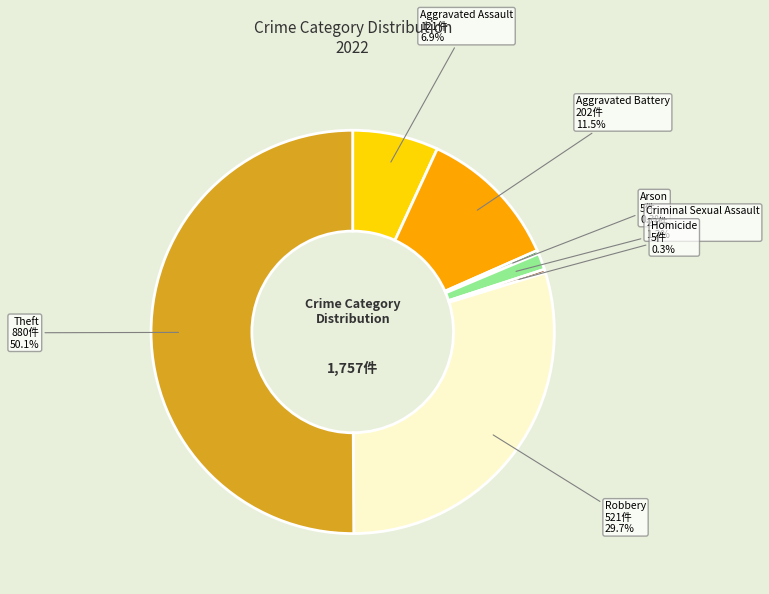

Approximately how many times larger is the value at Robbery compared to Aggravated Assault?

4.3